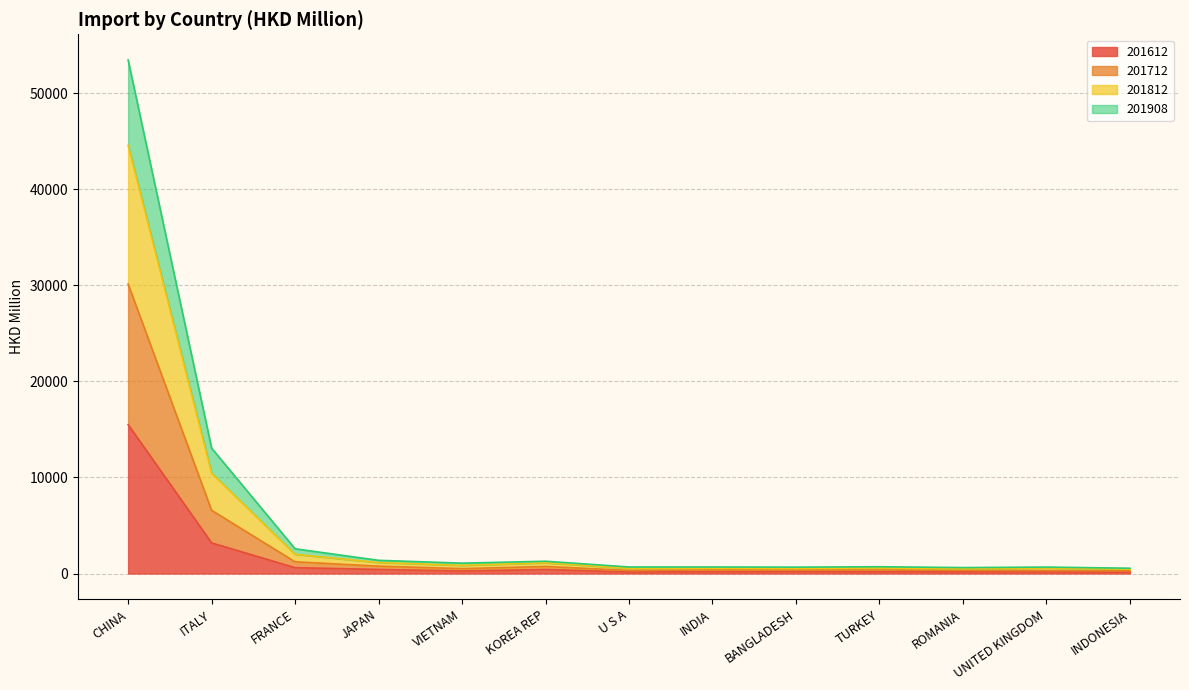

True or false: 201612 and 201812 intersect in this chart.

False